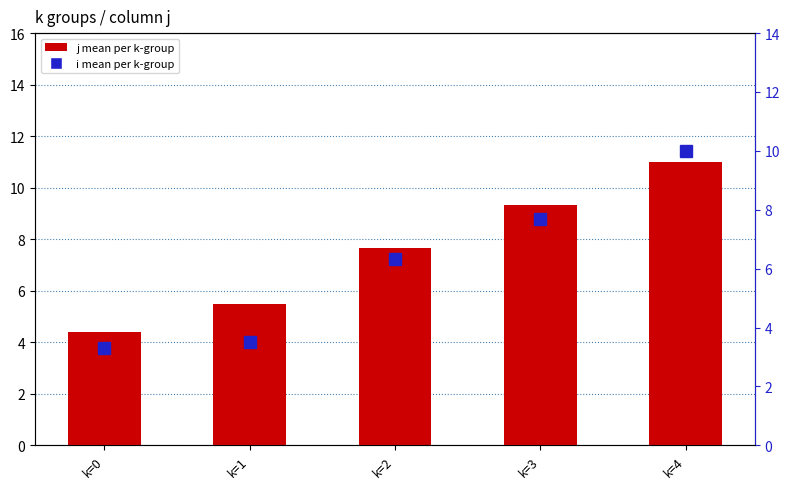

Which series has the largest total across all categories?

j (mean per k)